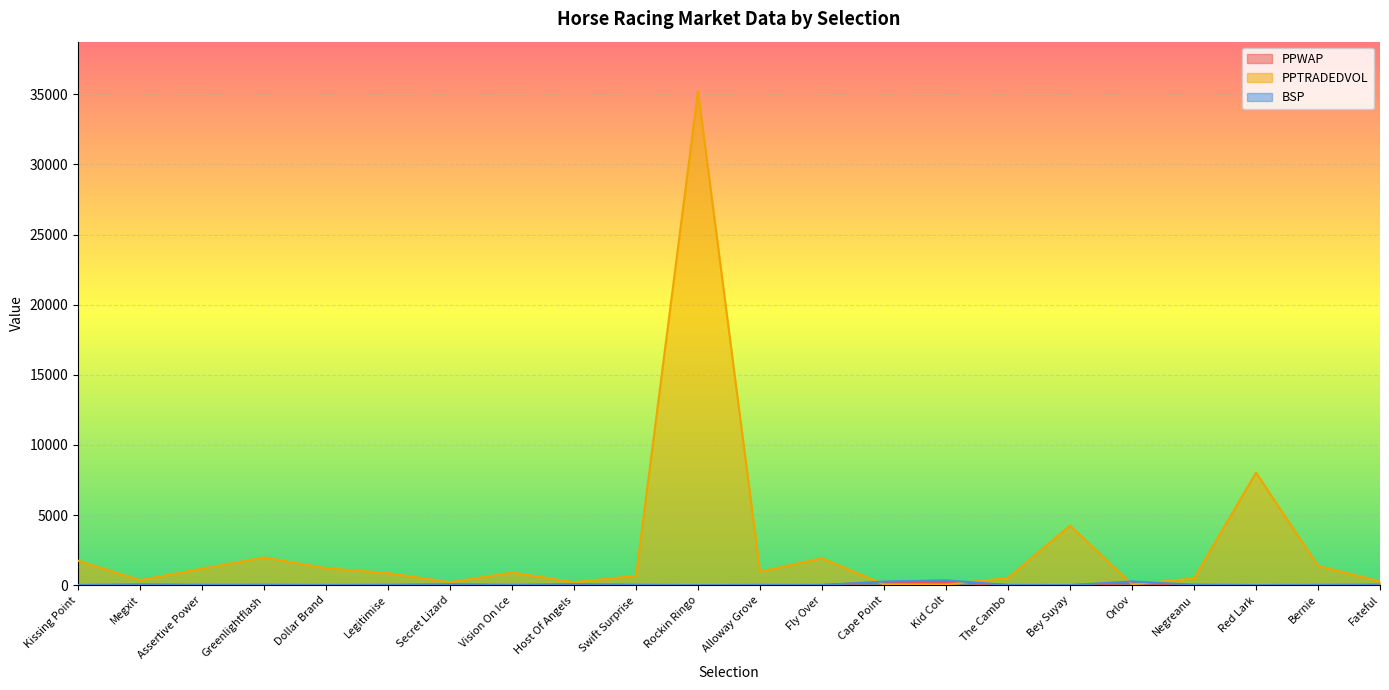

Reading left to right, transcribe all the data shown in this chart.

PPWAP: Kissing Point=5.4	Megxit=34.9	Assertive Power=15.6	Greenlightflash=16.6	Dollar Brand=8.0	Legitimise=14.6	Secret Lizard=38.1	Vision On Ice=12.5	Host Of Angels=47.5	Swift Surprise=17.1	Rockin Ringo=3.2	Alloway Grove=12.3	Fly Over=12.9	Cape Point=217.5	Kid Colt=225.4	The Cambo=10.7	Bey Suyay=4.5	Orlov=153.0	Negreanu=24.1	Red Lark=5.2	Bernie=13.2	Fateful=24.4
PPTRADEDVOL: Kissing Point=1744.4	Megxit=355.9	Assertive Power=1169.2	Greenlightflash=1975.4	Dollar Brand=1207.6	Legitimise=857.0	Secret Lizard=207.5	Vision On Ice=896.1	Host Of Angels=213.2	Swift Surprise=660.3	Rockin Ringo=35226.9	Alloway Grove=961.4	Fly Over=1917.7	Cape Point=53.4	Kid Colt=36.1	The Cambo=514.9	Bey Suyay=4245.1	Orlov=55.9	Negreanu=478.1	Red Lark=8020.1	Bernie=1371.3	Fateful=268.8
BSP: Kissing Point=6.3	Megxit=38.5	Assertive Power=14.1	Greenlightflash=18.7	Dollar Brand=9.4	Legitimise=15.9	Secret Lizard=50.0	Vision On Ice=13.2	Host Of Angels=45.6	Swift Surprise=18.7	Rockin Ringo=3.2	Alloway Grove=13.6	Fly Over=10.0	Cape Point=257.6	Kid Colt=341.5	The Cambo=13.6	Bey Suyay=4.3	Orlov=266.0	Negreanu=25.0	Red Lark=5.8	Bernie=12.7	Fateful=28.3